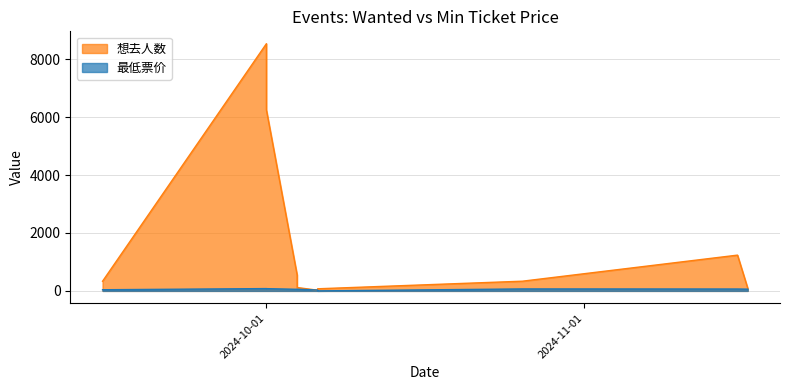

Rank the series by their average value, from lowest to highest.

最低票价, 想去人数